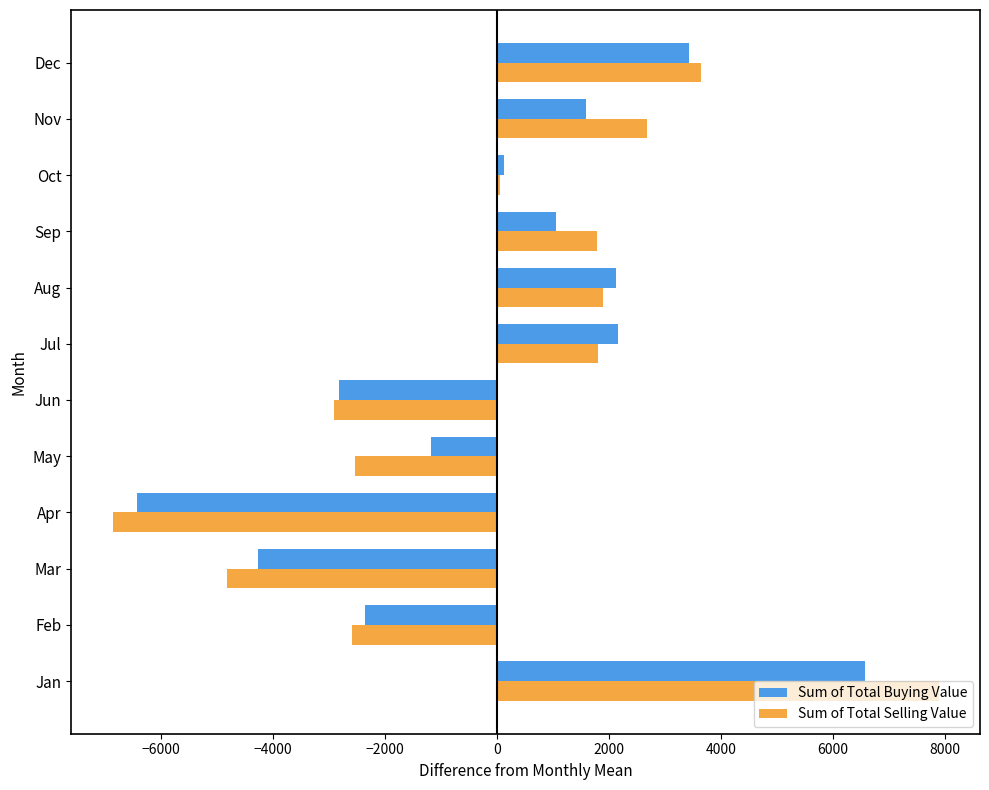

What is the minimum value for Sum of Total Selling Value?

-6871.9